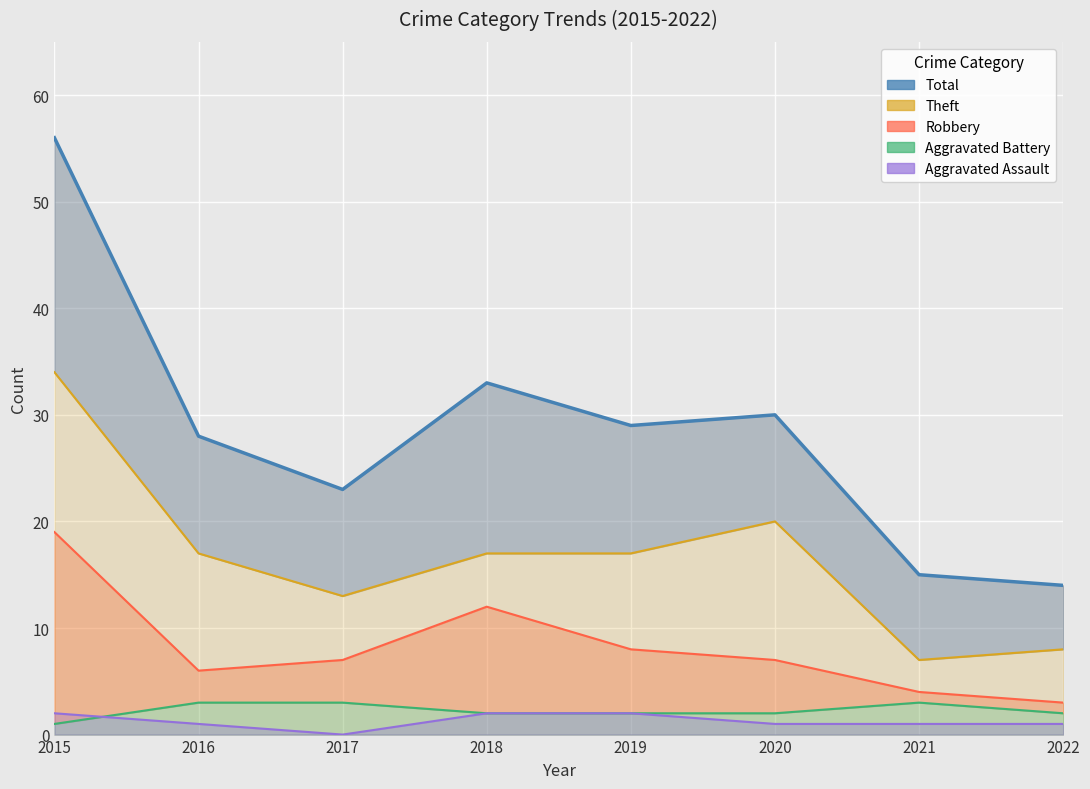

How many data points in Theft (line) are less than 17?

3